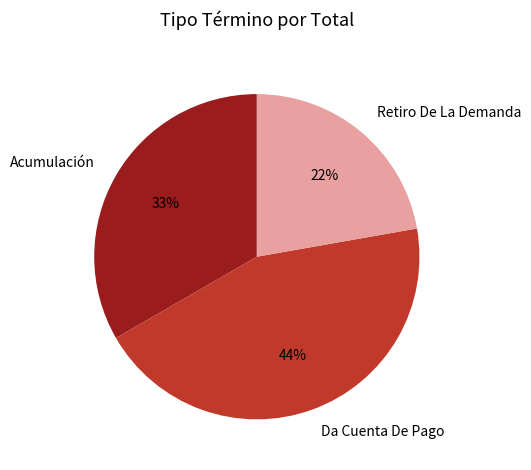

Does Retiro De La Demanda represent more than half of the total?

No